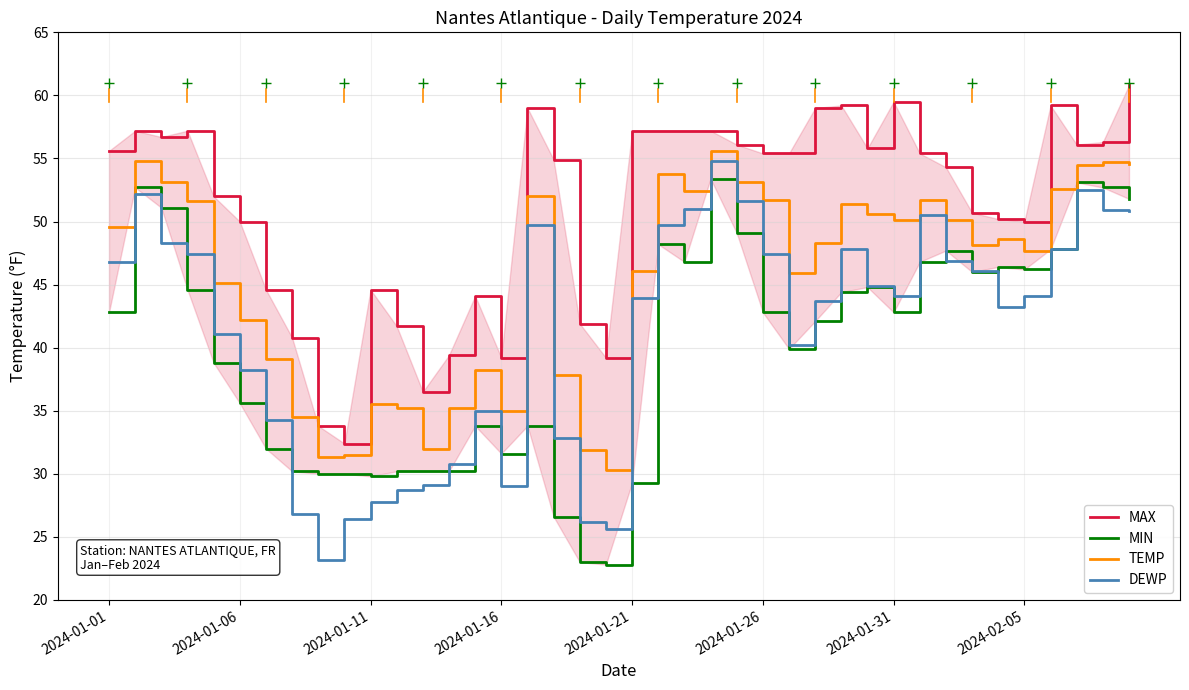

Reading left to right, transcribe all the data shown in this chart.

MAX: 55.6	57.2	56.7	57.2	52.0	50.0	44.6	40.8	33.8	32.4	44.6	41.7	36.5	39.4	44.1	39.2	59.0	54.9	41.9	39.2	57.2	57.2	57.2	57.2	56.1	55.4	55.4	59.0	59.2	55.8	59.5	55.4	54.3	50.7	50.2	50.0	59.2	56.1	56.3	60.8
MIN: 42.8	52.7	51.1	44.6	38.8	35.6	32.0	30.2	30.0	30.0	29.8	30.2	30.2	30.2	33.8	31.6	33.8	26.6	23.0	22.8	29.3	48.2	46.8	53.4	49.1	42.8	39.9	42.1	44.4	44.8	42.8	46.8	47.7	46.0	46.4	46.2	47.8	53.1	52.7	51.8
TEMP: 49.6	54.8	53.1	51.6	45.1	42.2	39.1	34.5	31.3	31.5	35.5	35.2	32.0	35.2	38.2	35.0	52.0	37.8	31.9	30.3	46.1	53.8	52.4	55.6	53.1	51.7	45.9	48.3	51.4	50.6	50.1	51.7	50.1	48.1	48.6	47.7	52.6	54.5	54.7	54.6
DEWP: 46.8	52.2	48.3	47.4	41.1	38.2	34.3	26.8	23.2	26.4	27.8	28.7	29.1	30.8	35.0	29.0	49.7	32.8	26.2	25.6	43.9	49.7	51.0	54.8	51.6	47.4	40.2	43.7	47.8	44.9	44.1	50.5	46.9	46.1	43.2	44.1	47.8	52.5	50.9	50.8